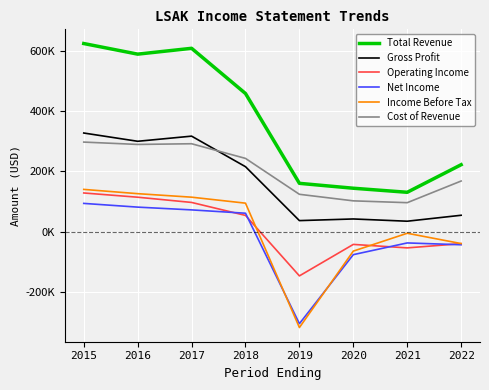

What is the sum of the Gross Profit values at 2015 and 2021?

362600